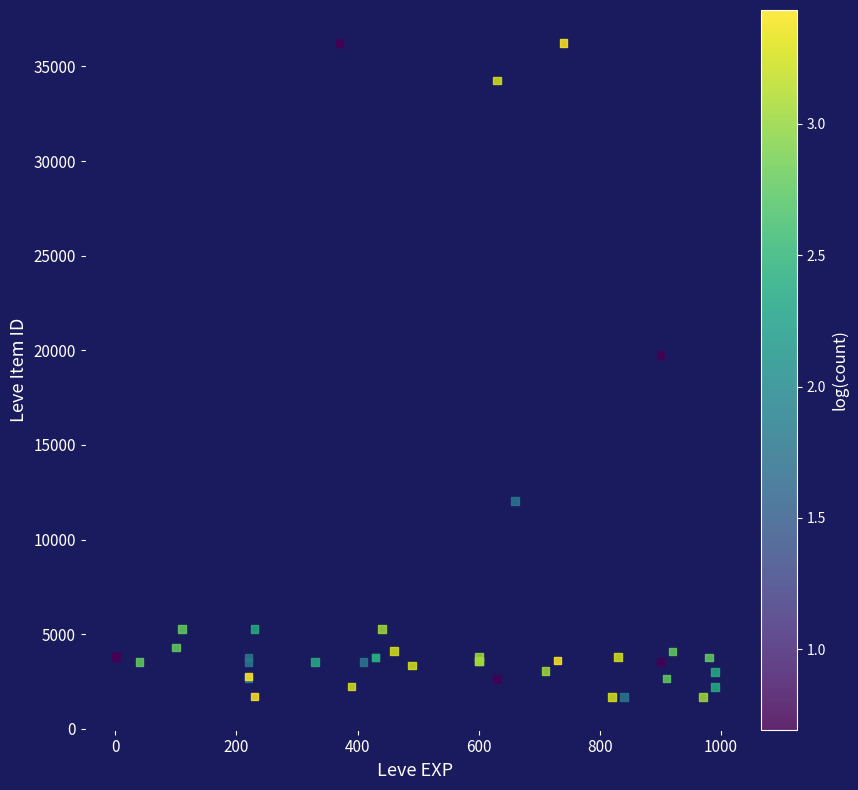

What Y value in the scatter plot is closest to 18967?

19744